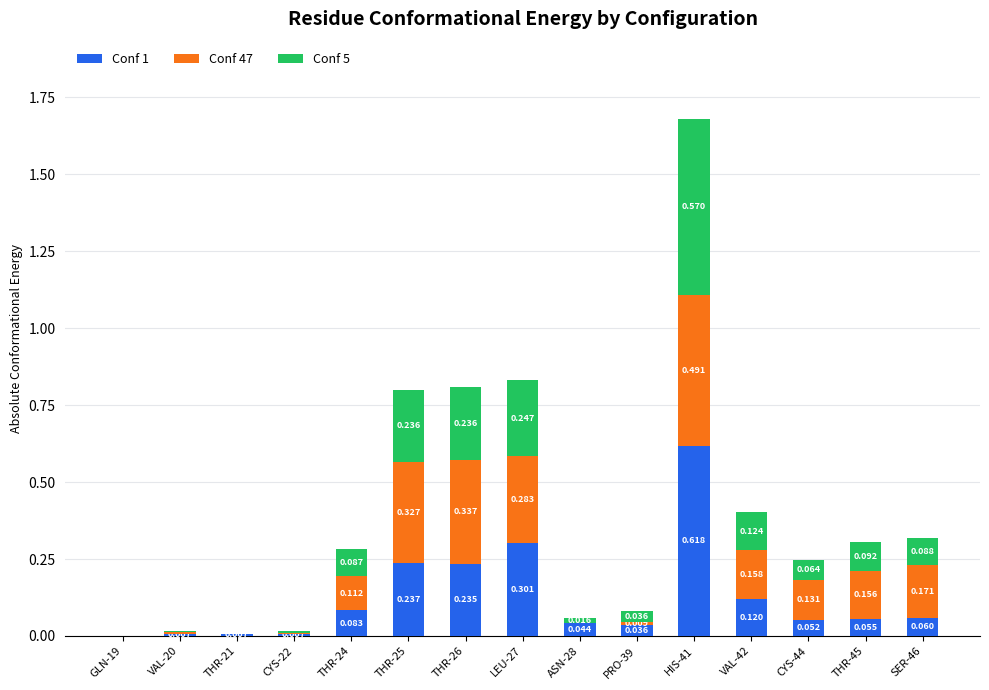

What position from the right is SER-46?

1